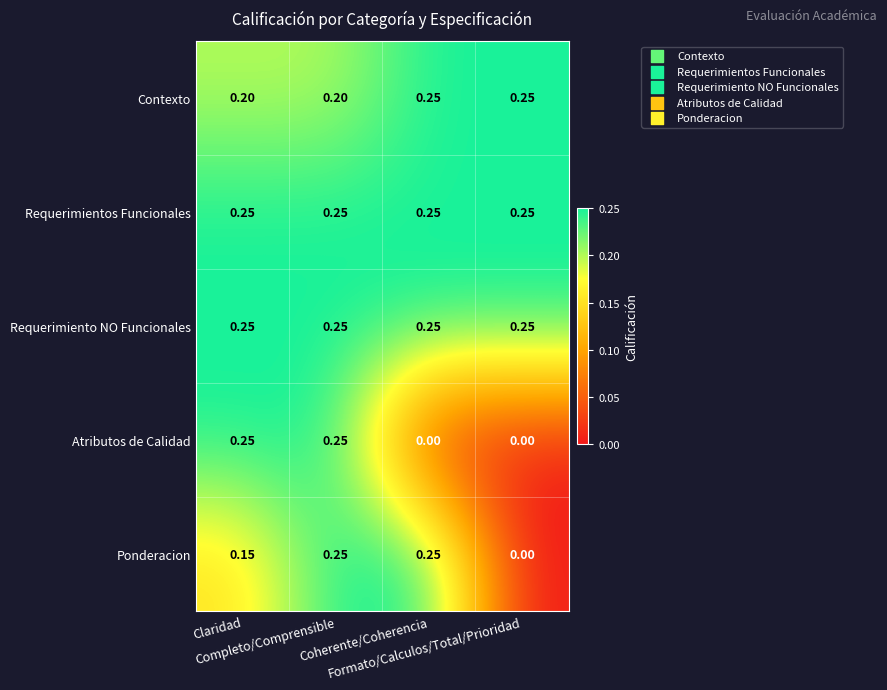

Which series has the largest range (max minus min)?

Atributos de Calidad